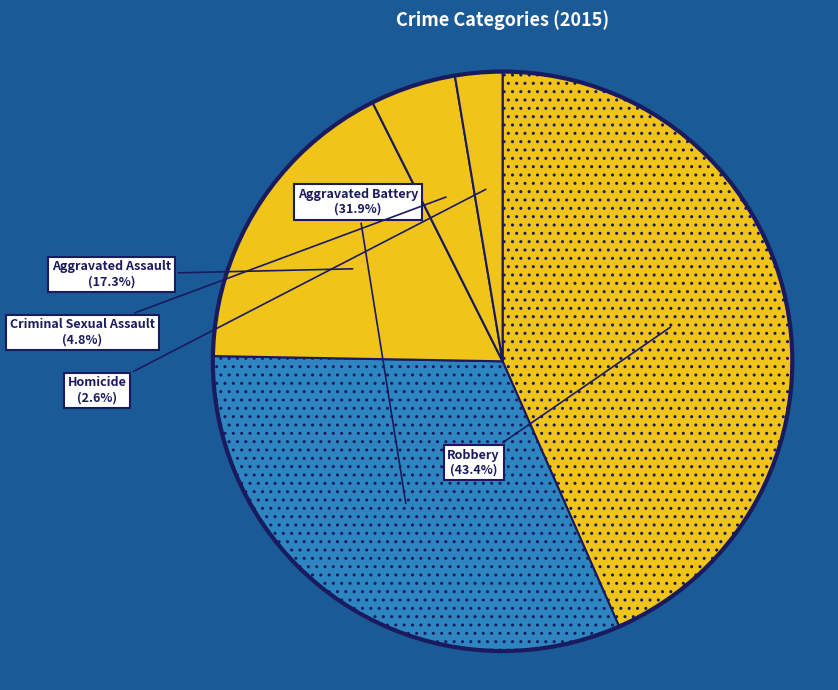

Count the number of slices in the pie.

5